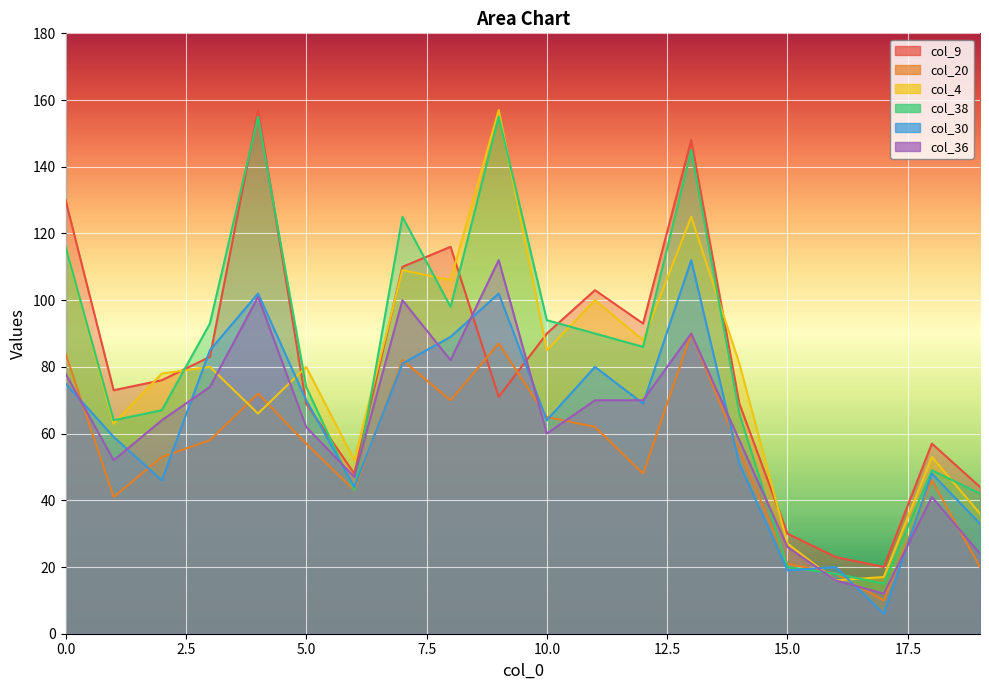

Between 11 and 14, which is larger?

11